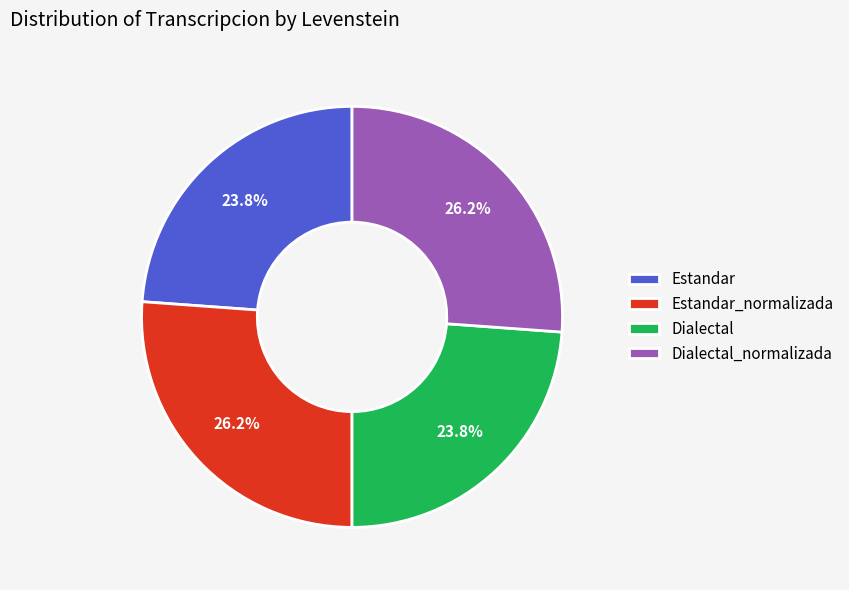

How many slices are in this pie chart?

4